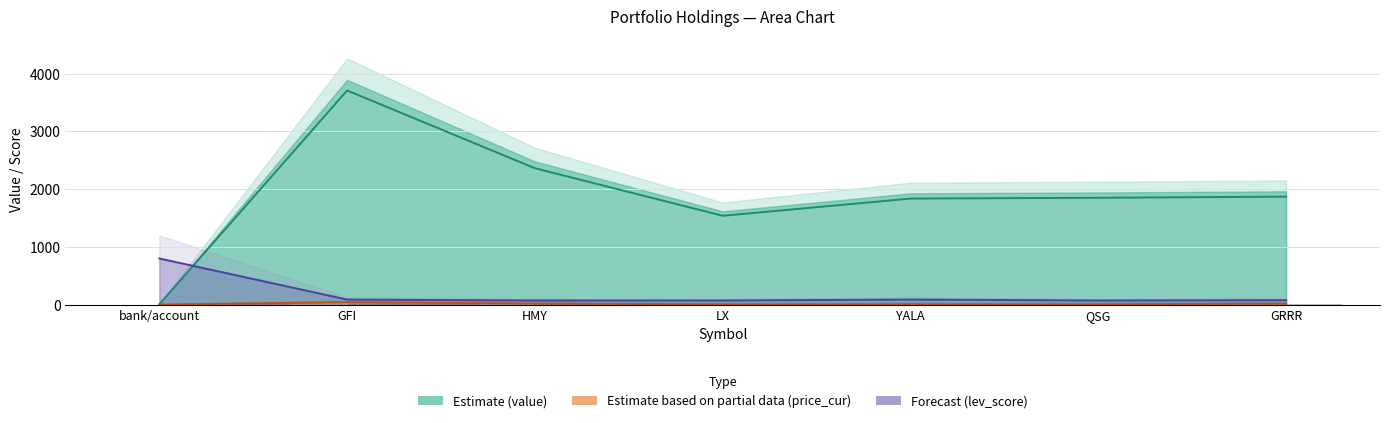

Rank the categories by stop_loss value from lowest to highest.

bank/account, LX, YALA, QSG, GRRR, HMY, GFI